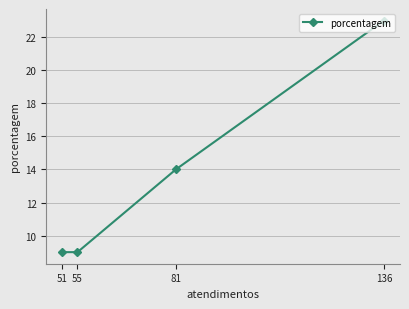

At which category does the chart reach its peak across all series?

136